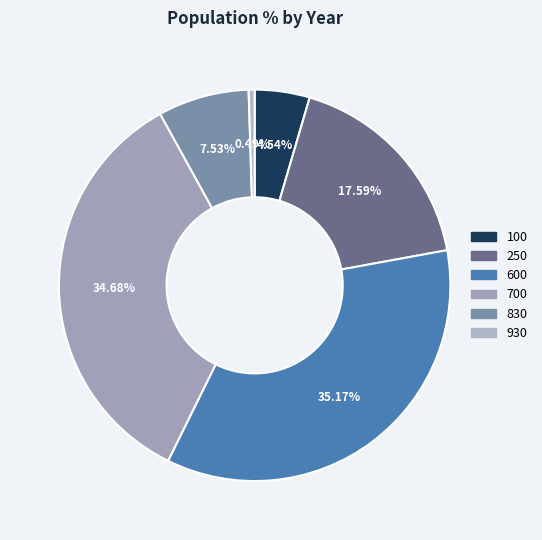

To the nearest percent, what is the difference between the largest and smallest slice percentages?

35%